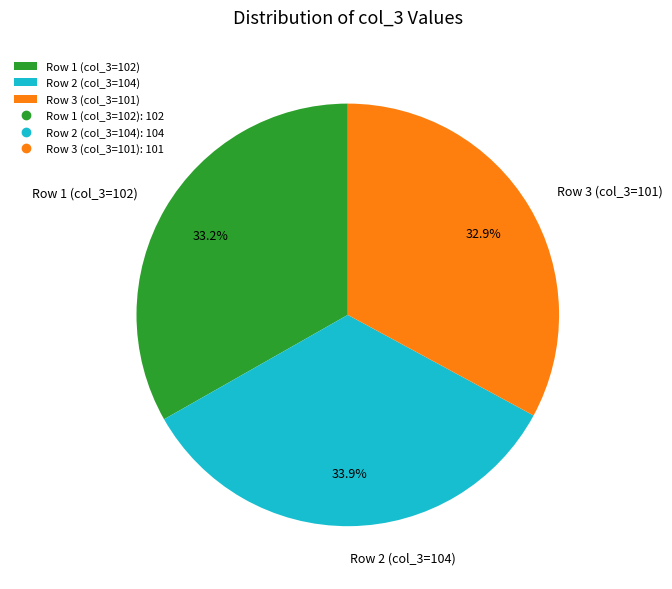

To the nearest percent, what is the difference between the Row 2 (col_3=104) and Row 1 (col_3=102) slice percentages?

1%